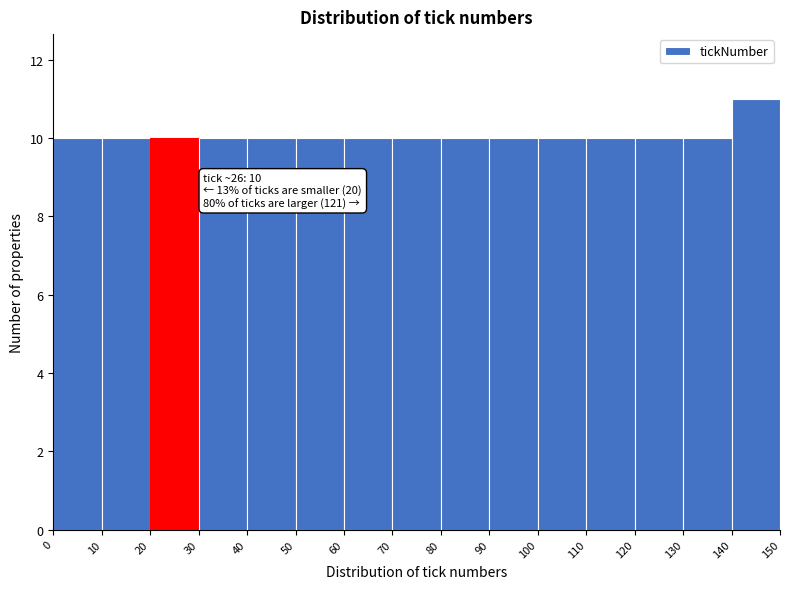

Over which range of the x-axis is the bar tallest?

140 to 150